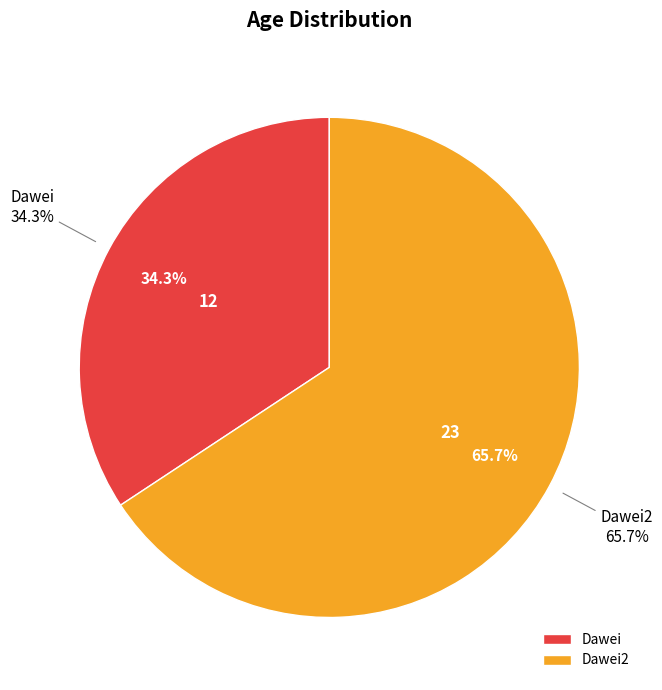

What percentage do Dawei and Dawei2 together represent?

100.0%